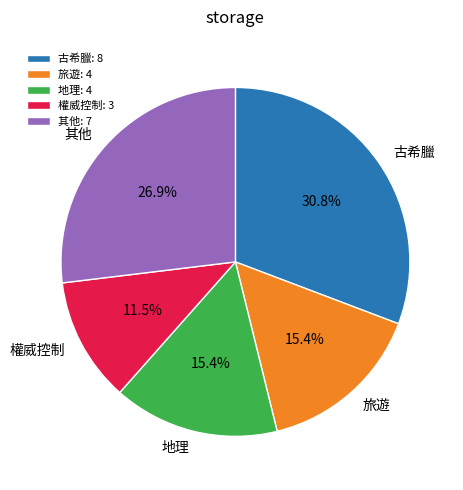

What is the ratio of the value at 古希臘 to the value at 地理?

2.0